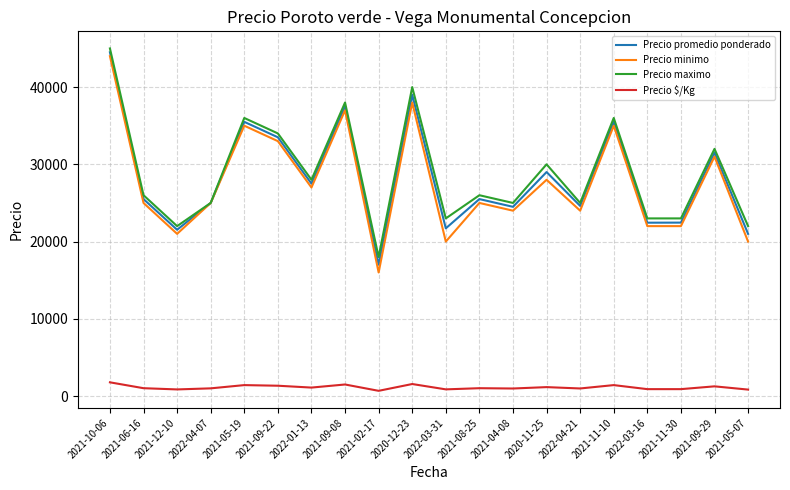

What is the maximum value shown in the chart?

45000